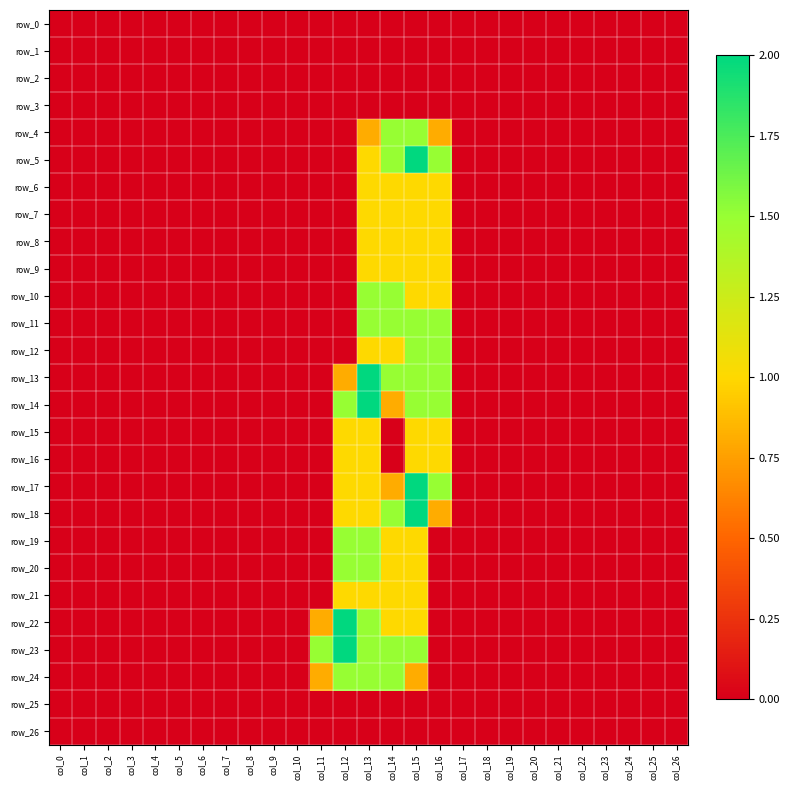

At which category does the chart reach its minimum across all series?

col_0